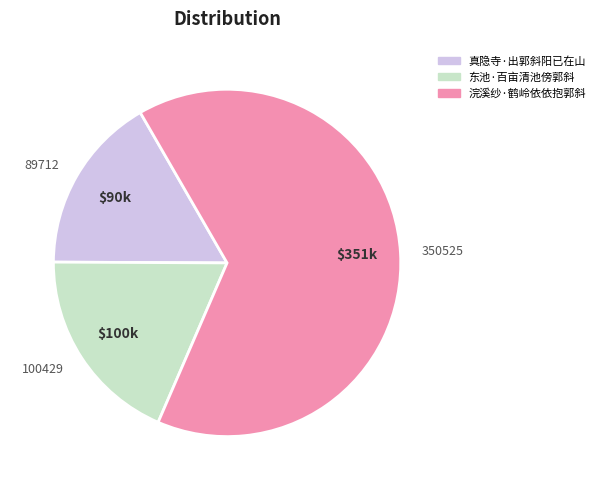

The 89712 slice represents 26% of the pie. True or false?

False